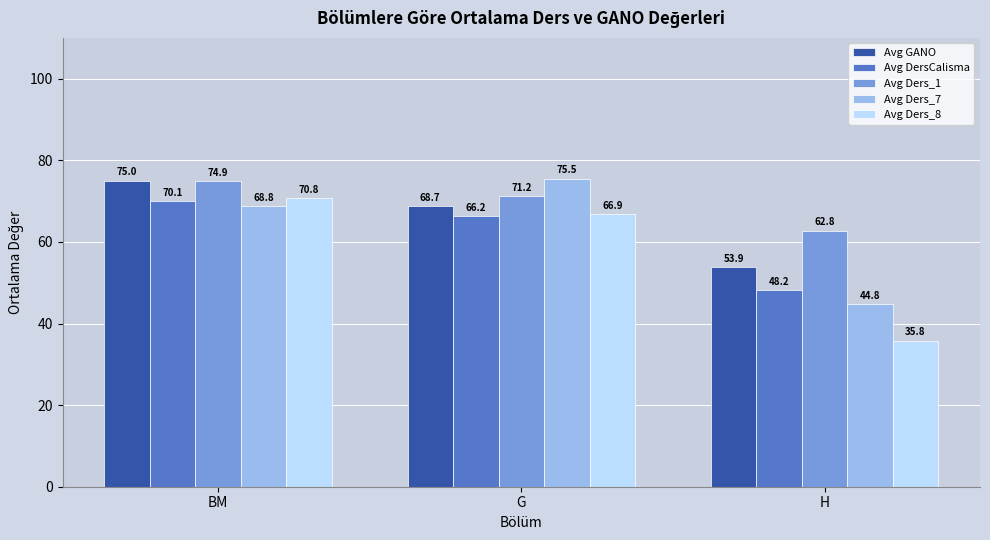

True or false: Avg GANO has a value of 24.0 at BM.

False